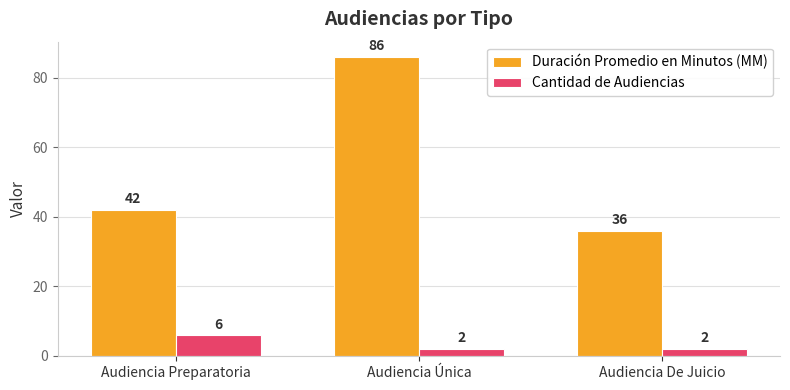

What value does the Cantidad de Audiencias series have at Audiencia De Juicio?

2